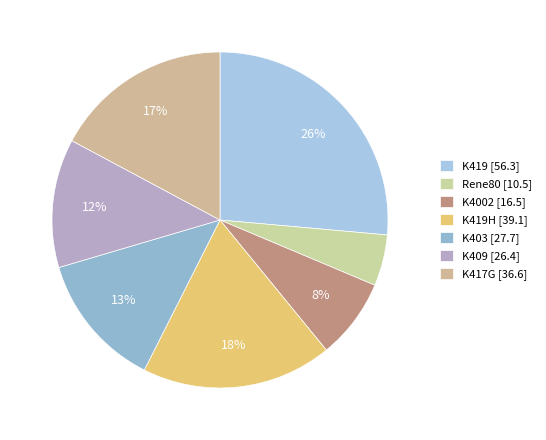

What is the smallest slice in the pie chart?

Rene80 [10.5]